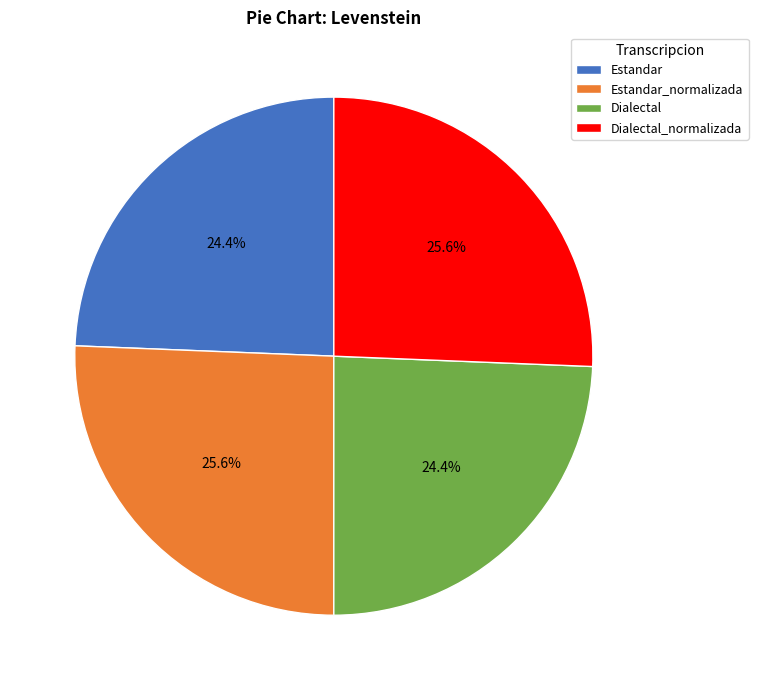

Does any single category account for the majority?

No